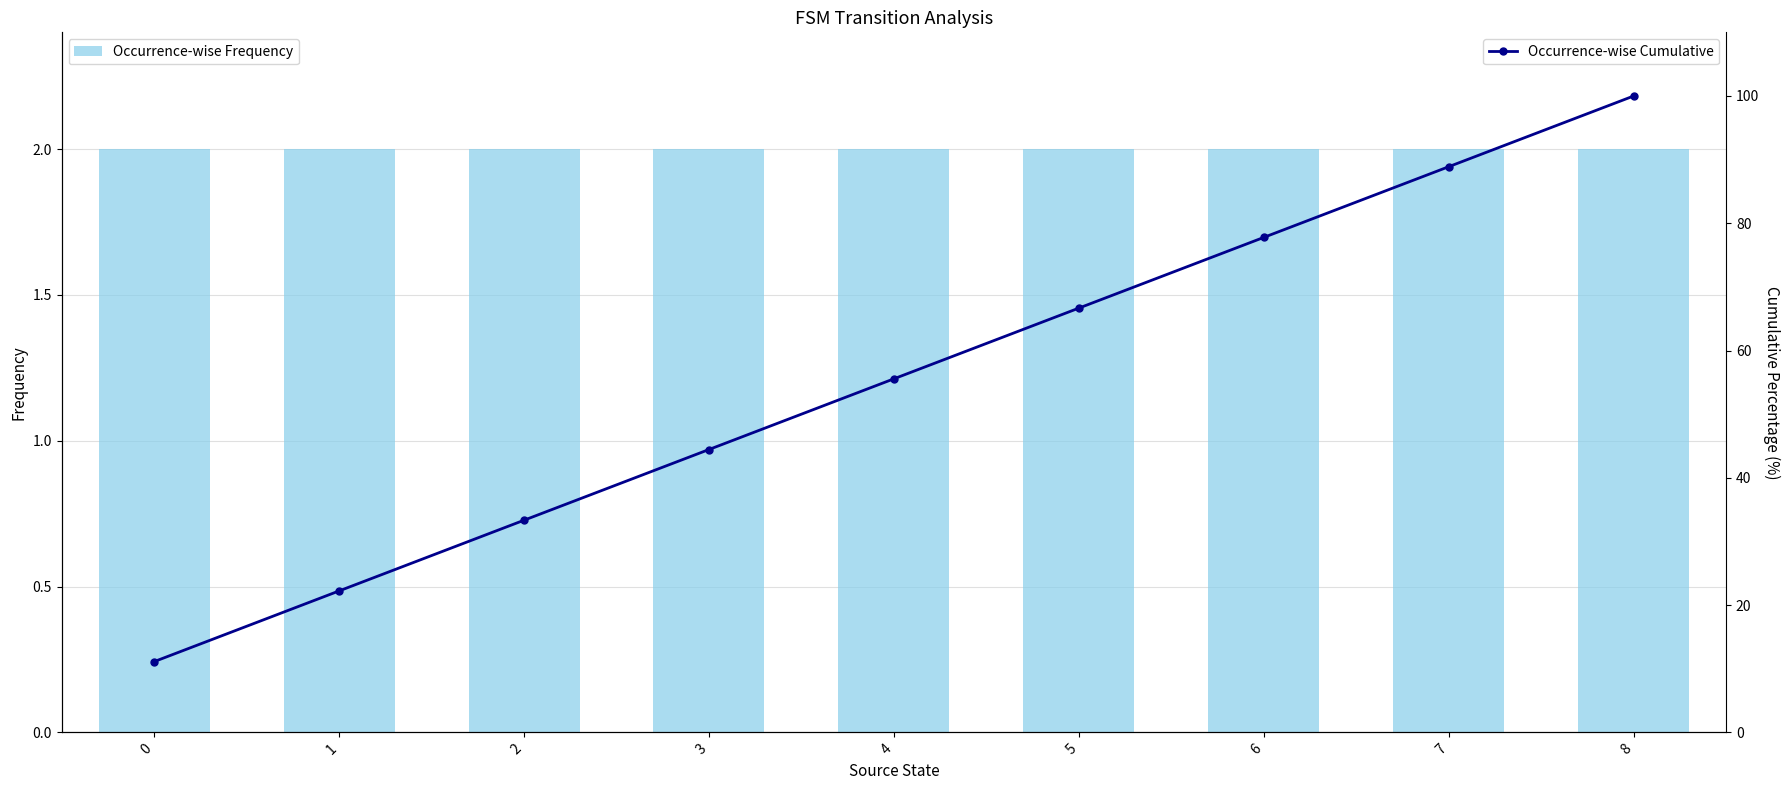

List the series in order of their overall mean, lowest first.

Occurrence-wise Frequency, Occurrence-wise Cumulative